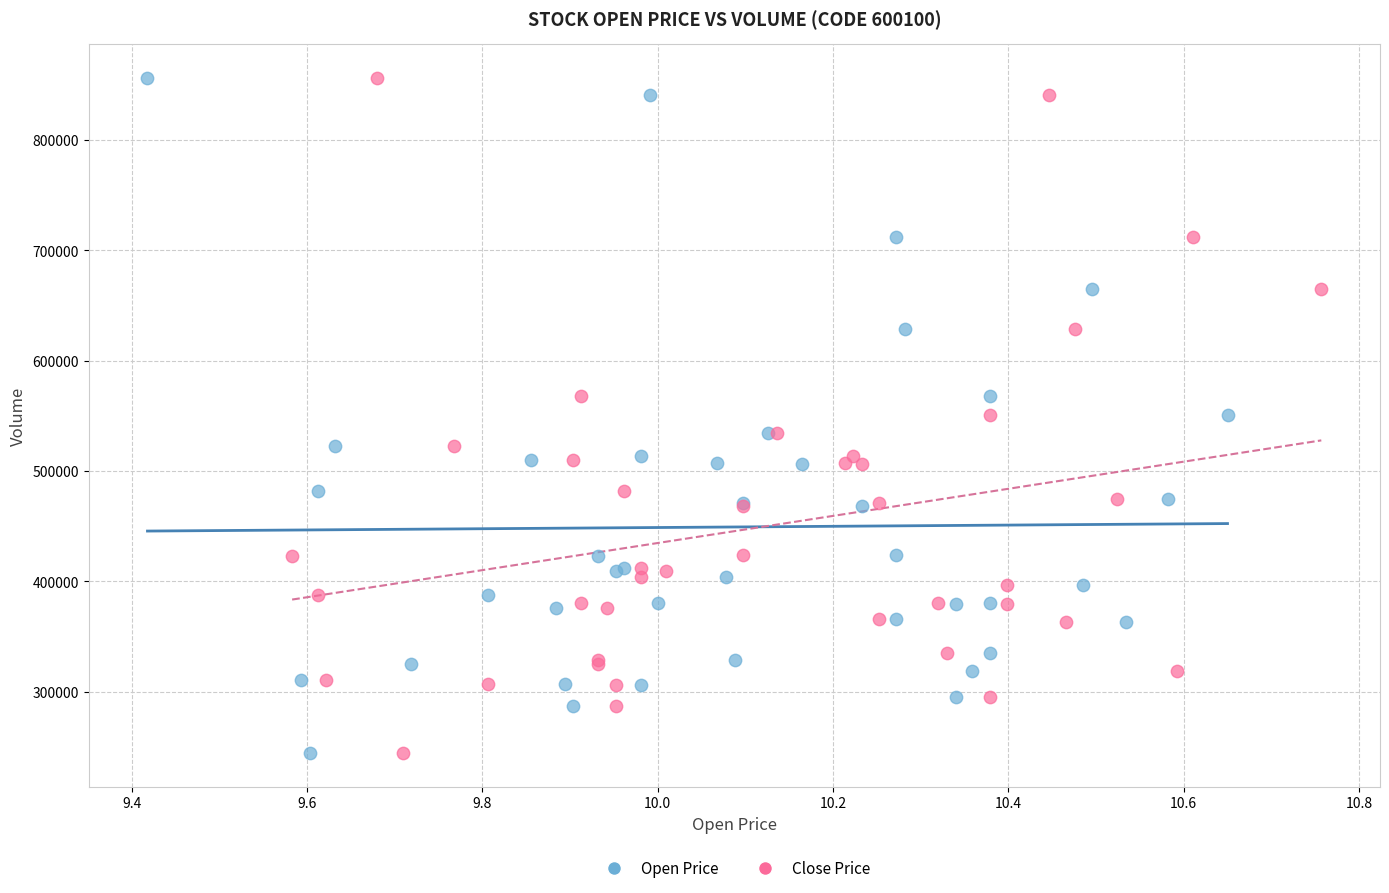

What are all the series names shown in the legend?

Open Price, Close Price